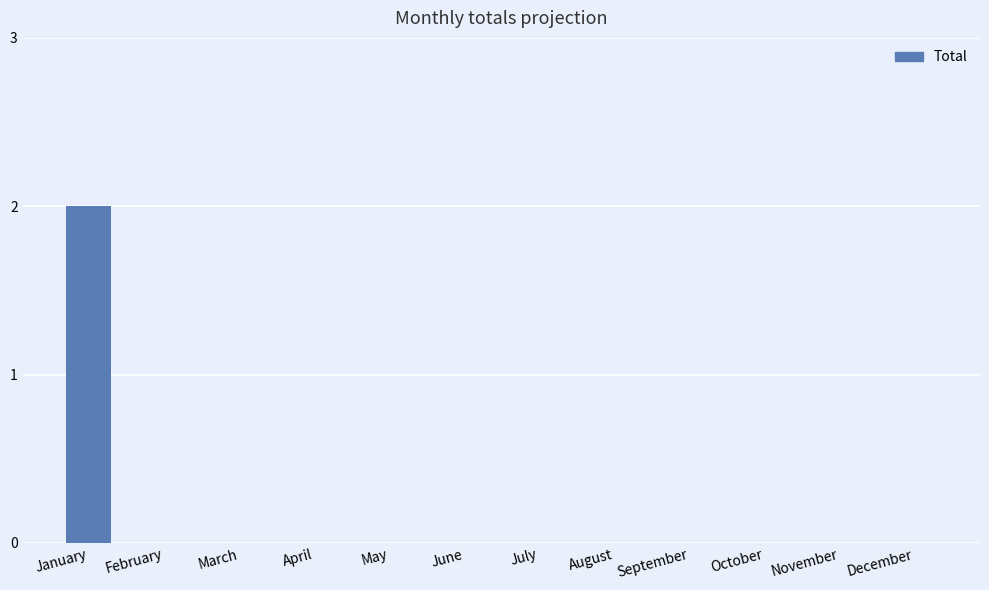

At which category does the chart reach its peak across all series?

January